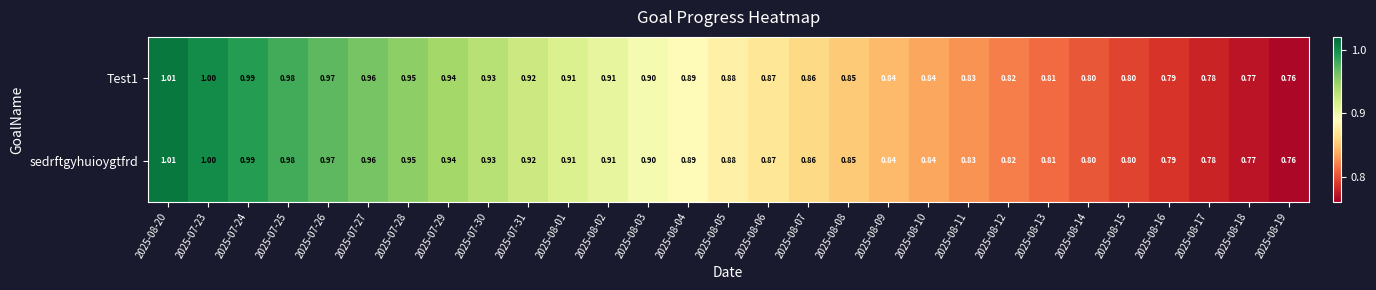

Count the number of categories in the chart.

29